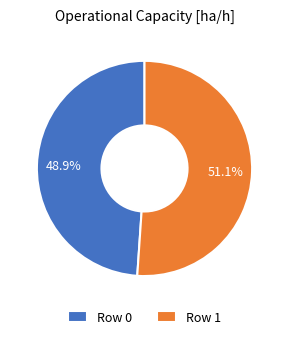

The Row 0 slice represents 38% of the pie. True or false?

False